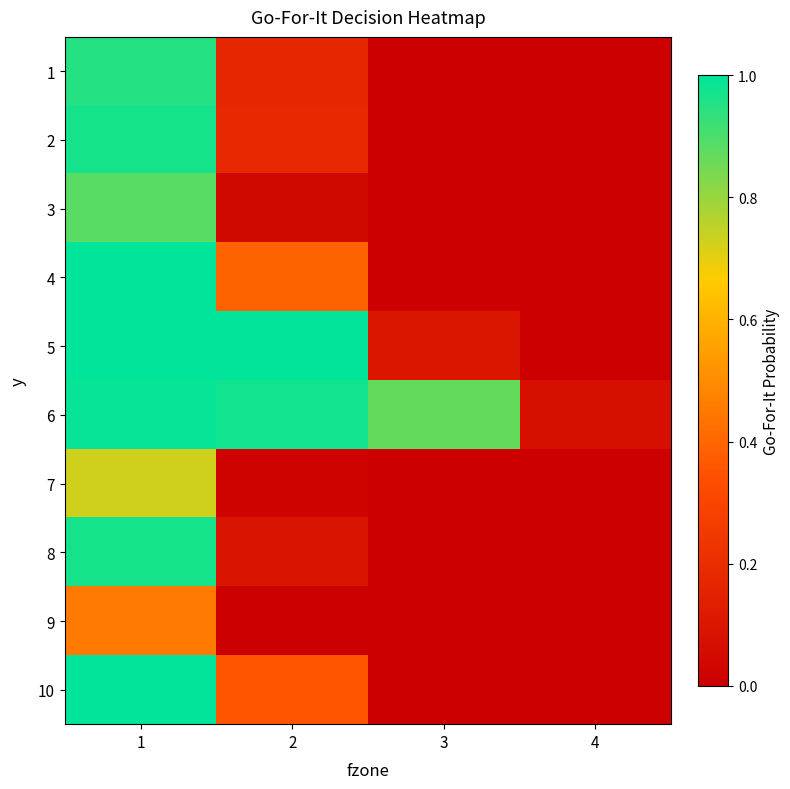

Rank the series by their maximum value, from highest to lowest.

5, 4, 10, 6, 2, 8, 1, 3, 7, 9